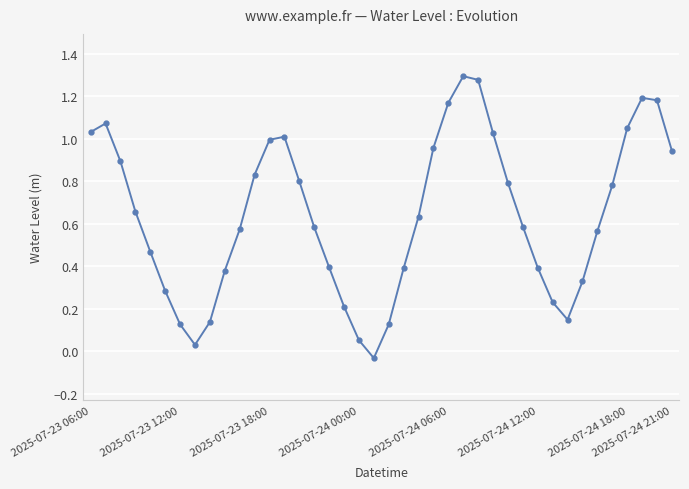

How many interior local peaks (higher than both neighbors) does the data have?

4